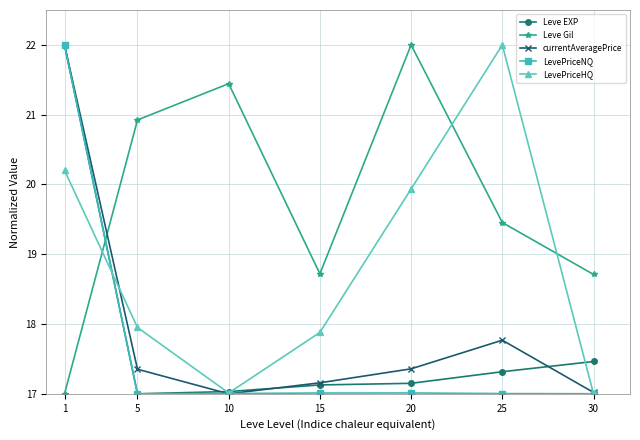

Between 1 and 10, which series saw the biggest shift?

currentAveragePrice